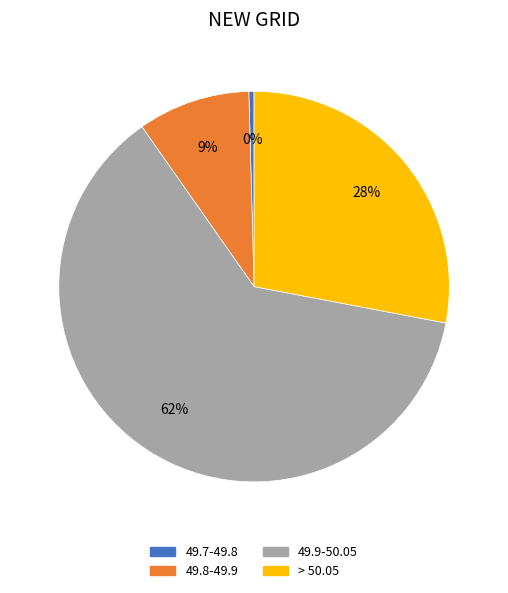

Which slice is the smallest?

49.7-49.8